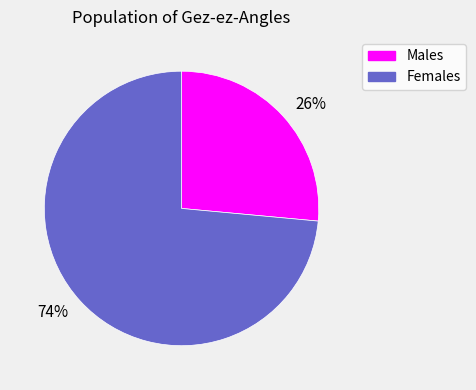

Approximately how many times larger is the value at Females compared to Males?

2.8